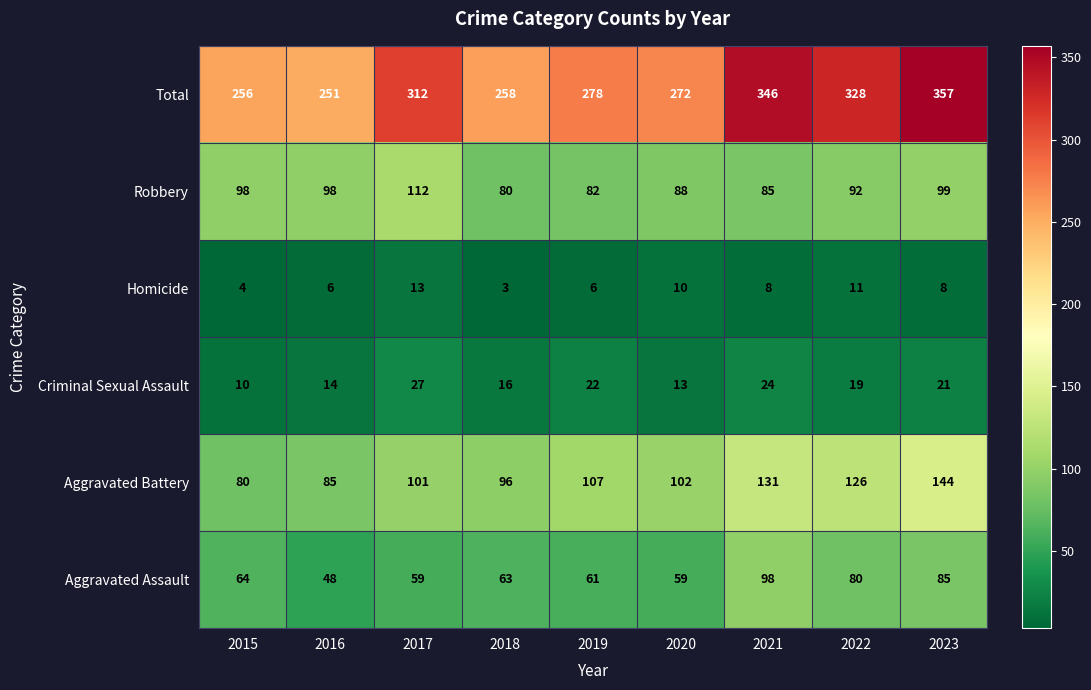

At which category does the chart reach its minimum across all series?

2018